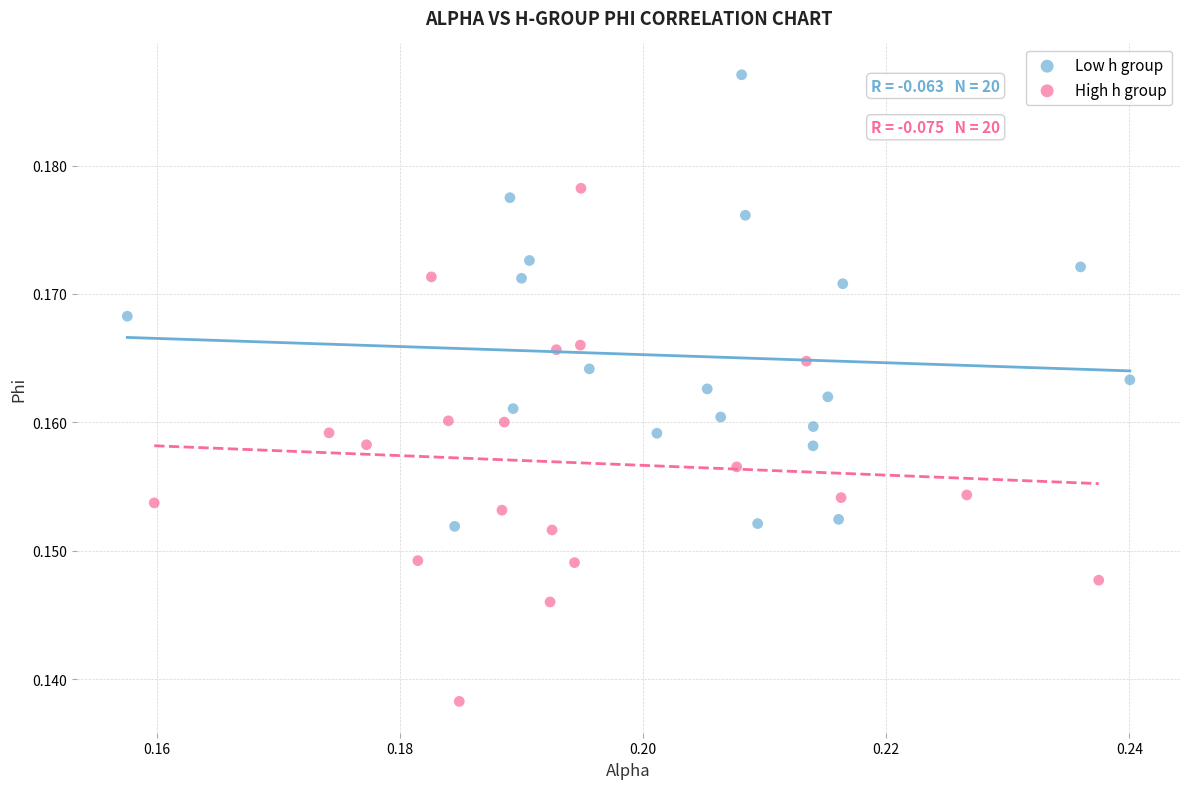

Which series contains the lowest Y value?

High h group